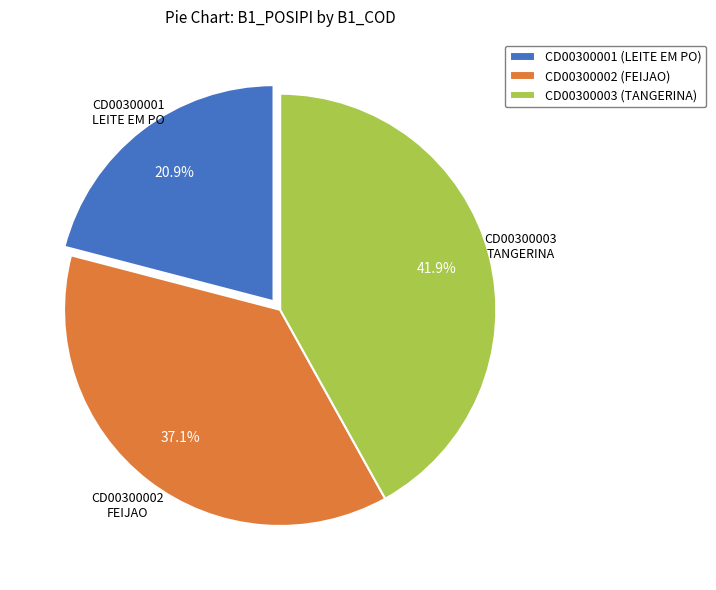

How many segments does this pie chart have?

3